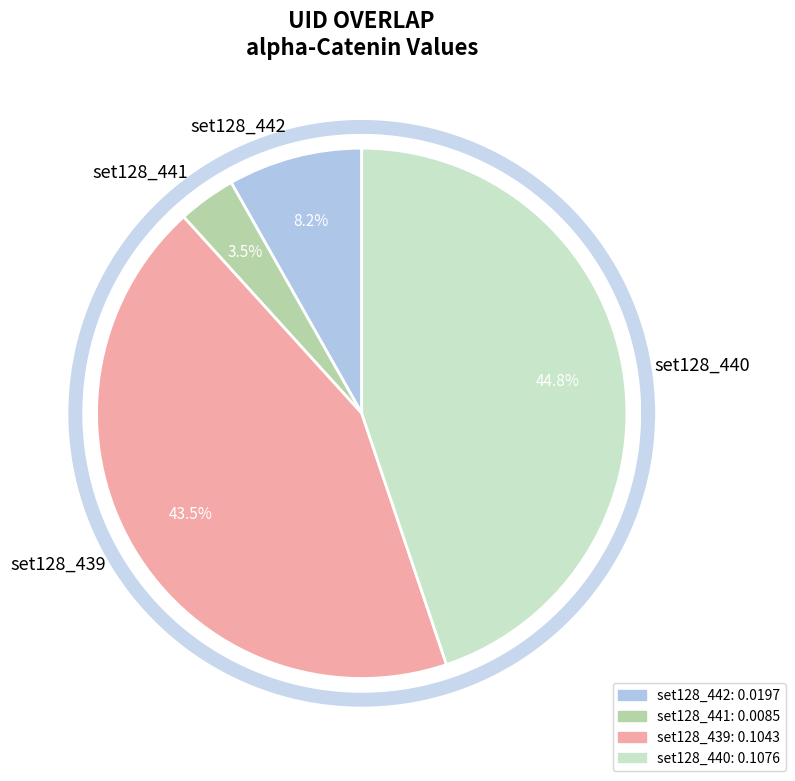

Is it true that set128_441 is 13% of the pie?

False